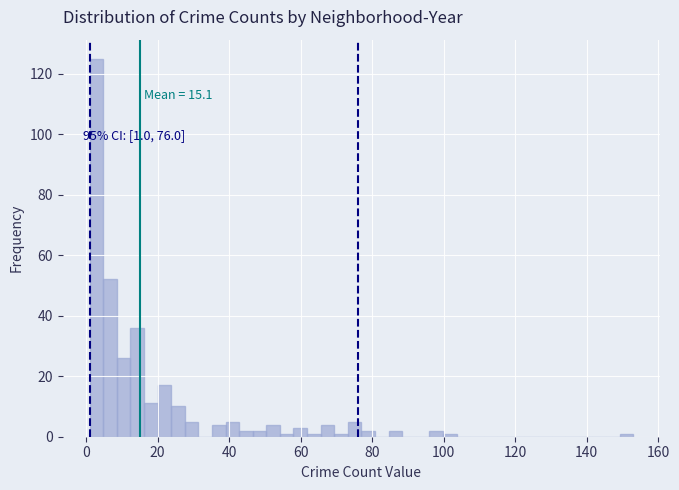

Read against the x-axis, roughly where is the centre of the tallest bar?

2